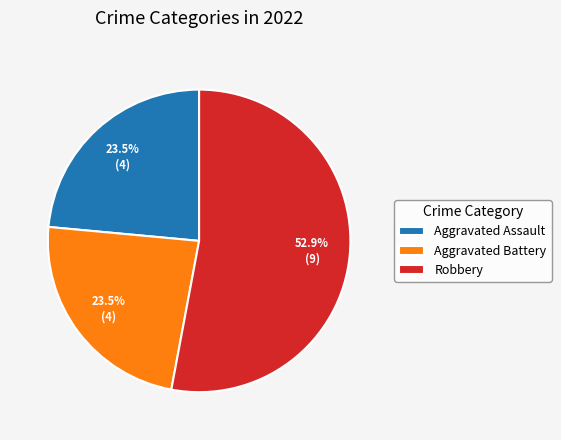

To the nearest percent, what is the difference between the largest and smallest slice percentages?

29%